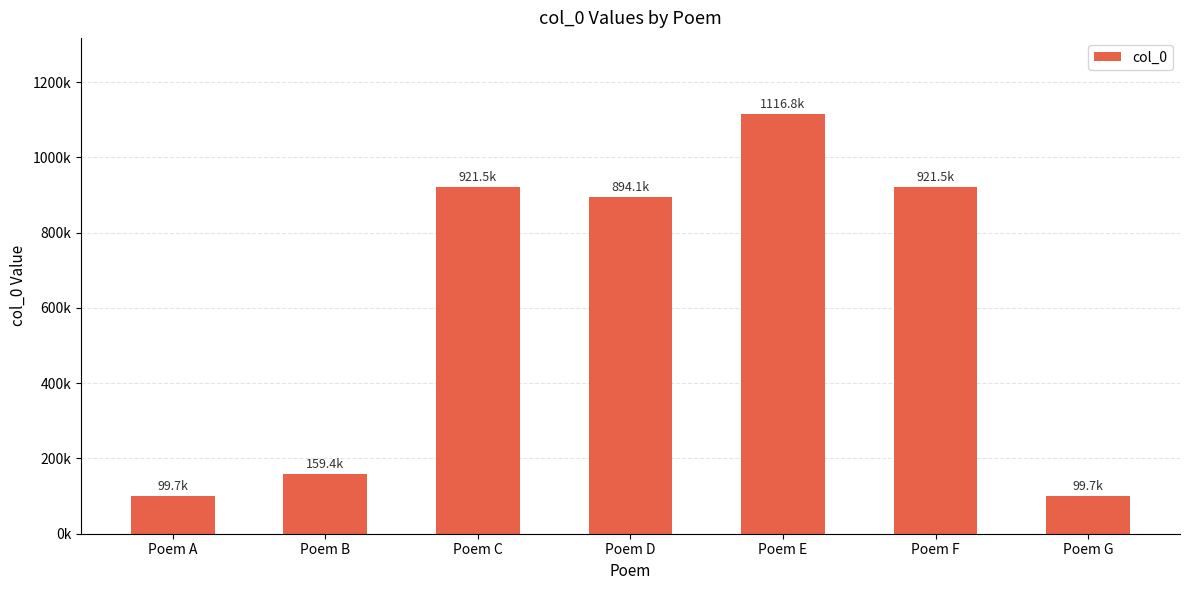

Is it true that the value at Poem A is 99682?

True